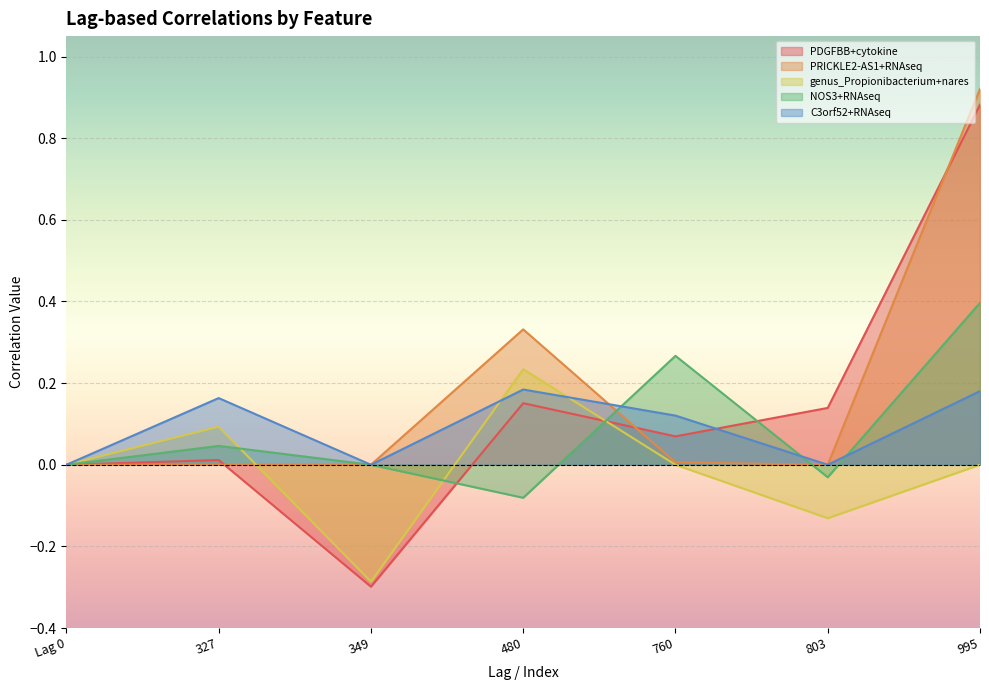

How many series are shown in this chart?

5